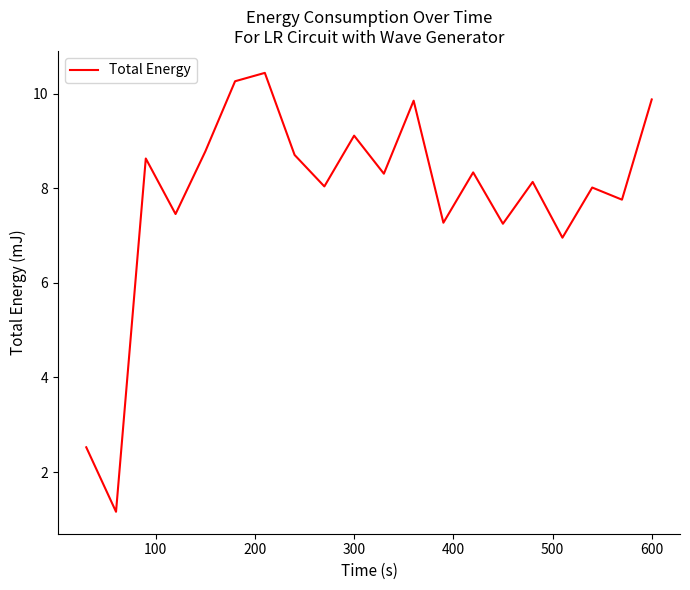

What is the difference between the maximum and minimum values?

9.3